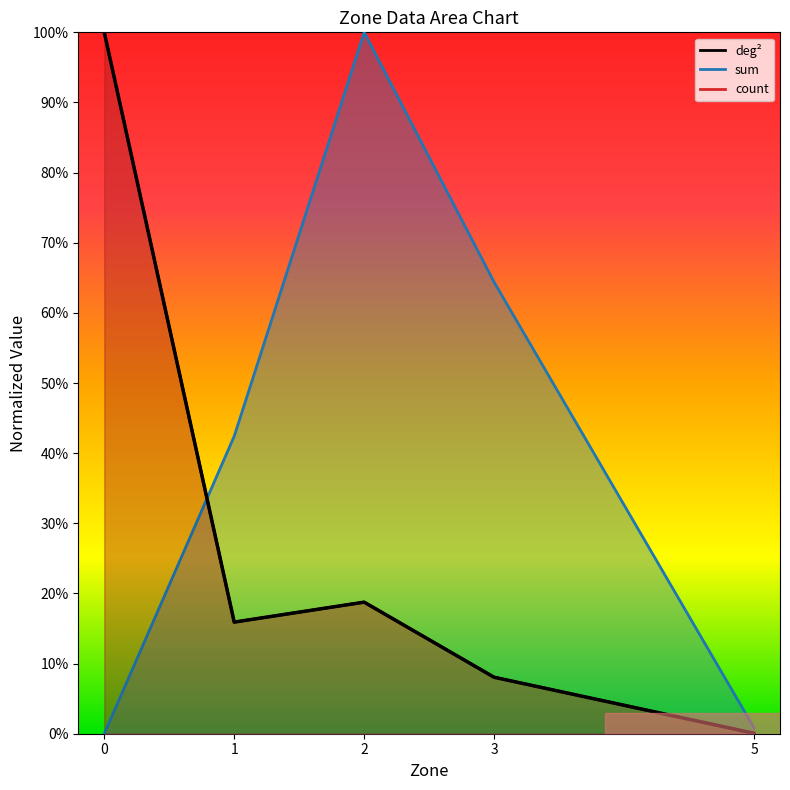

True or false: count and deg² intersect in this chart.

False